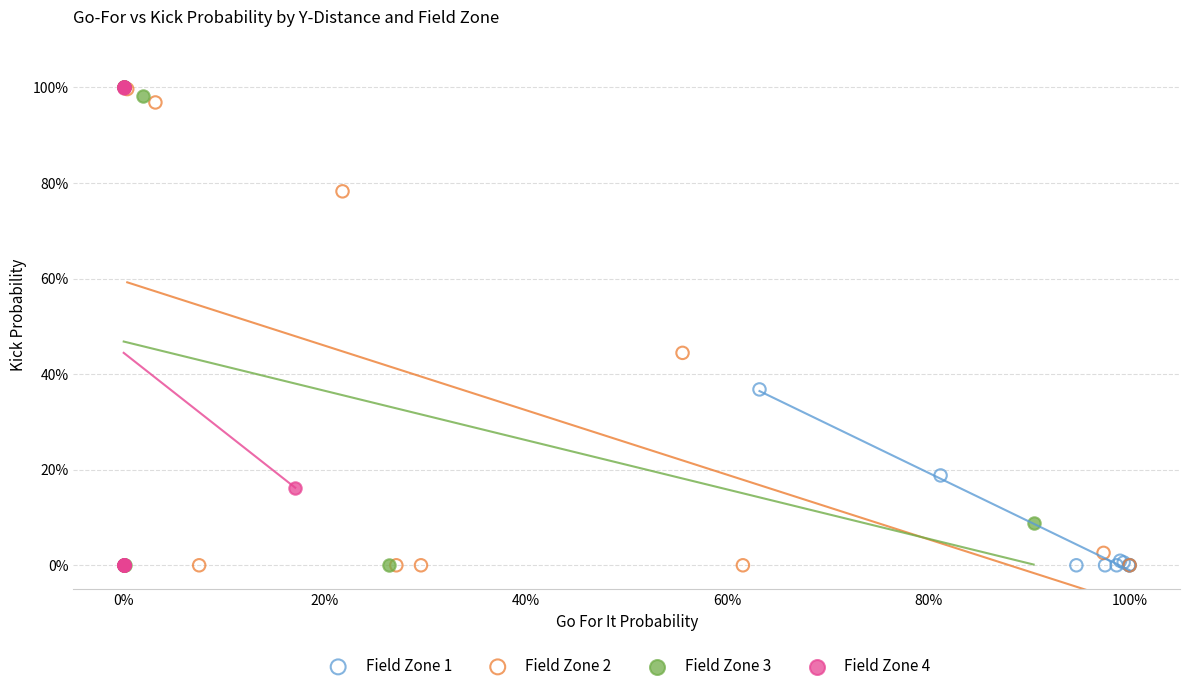

What are all the series names shown in the legend?

Field Zone 1, Field Zone 2, Field Zone 3, Field Zone 4